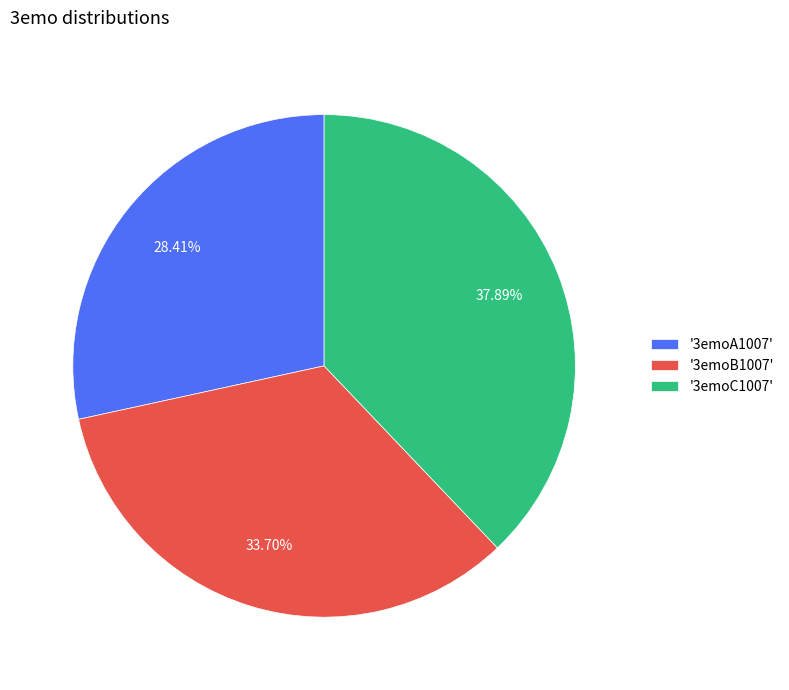

Rank the categories by value from lowest to highest.

'3emoA1007', '3emoB1007', '3emoC1007'